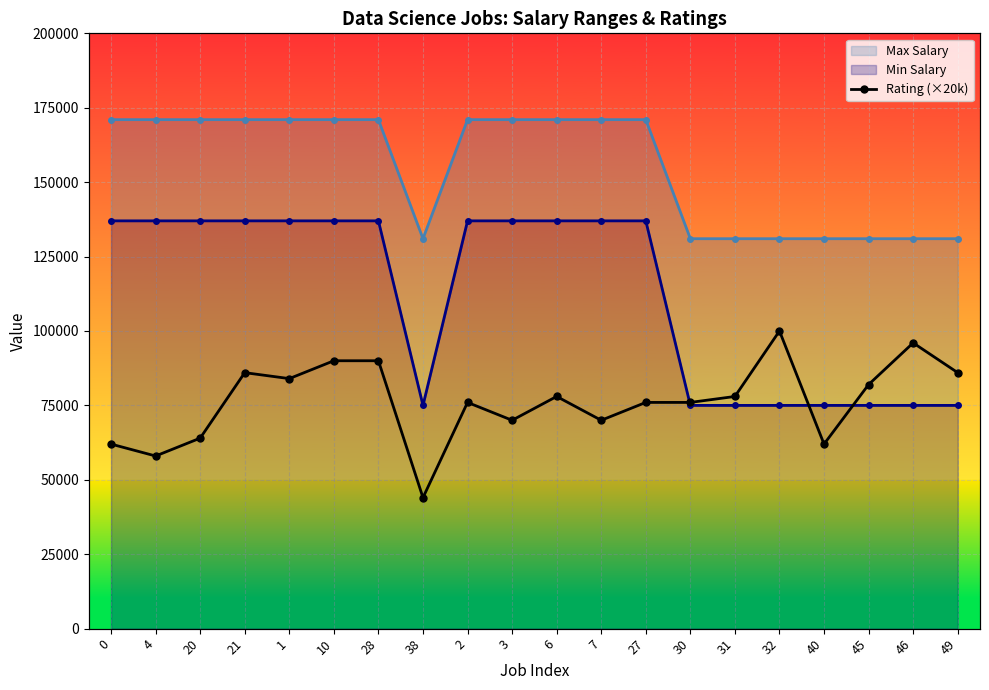

True or false: Min Salary has a value of 75000 at 32.

True